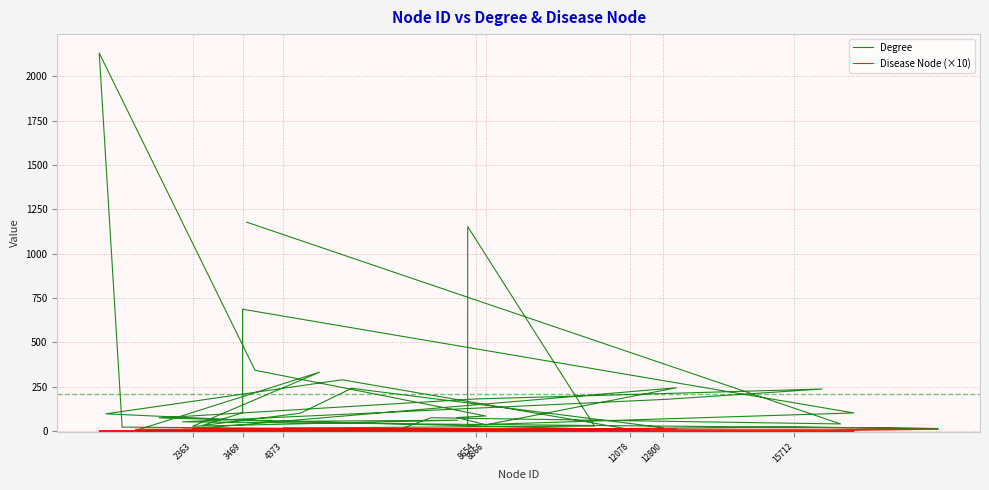

True or false: Degree has a value of 17 at 4373.

True